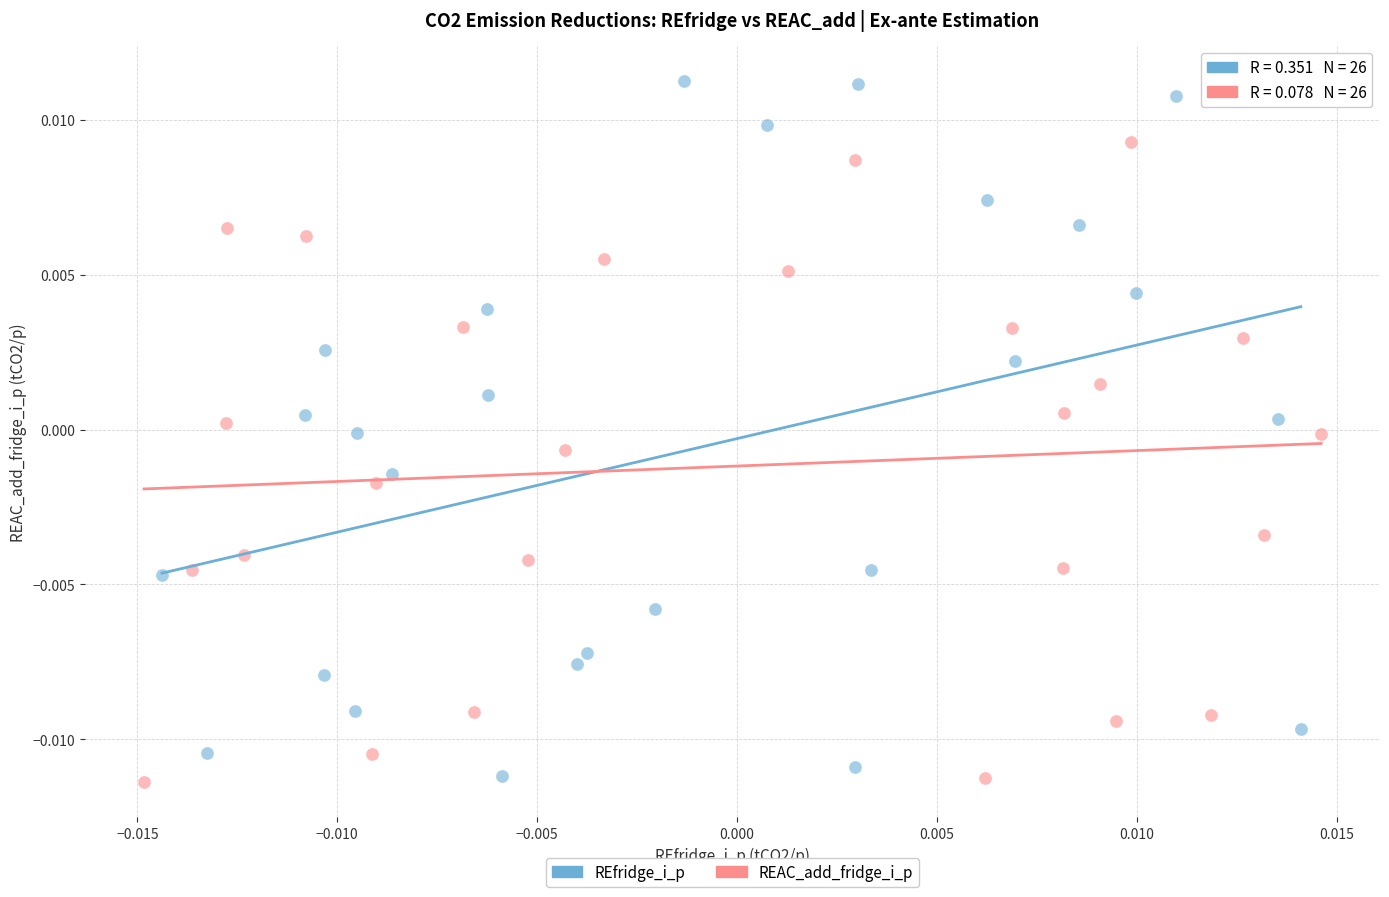

Which series has the largest Y range (max minus min)?

REfridge_i_p